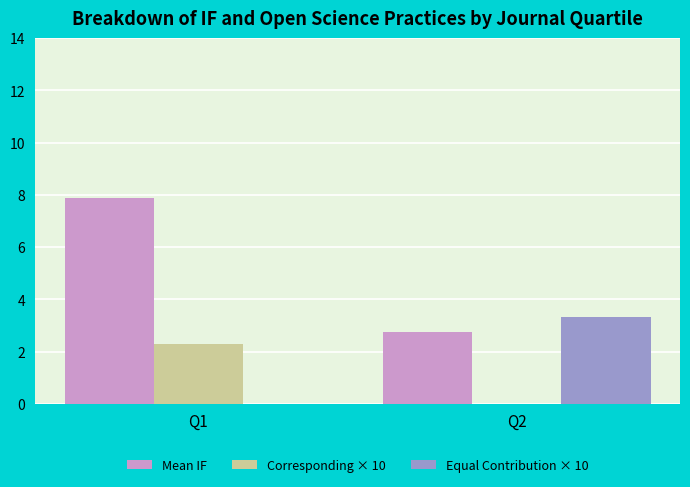

The Mean IF series shows 4.8 at Q1. True or false?

False